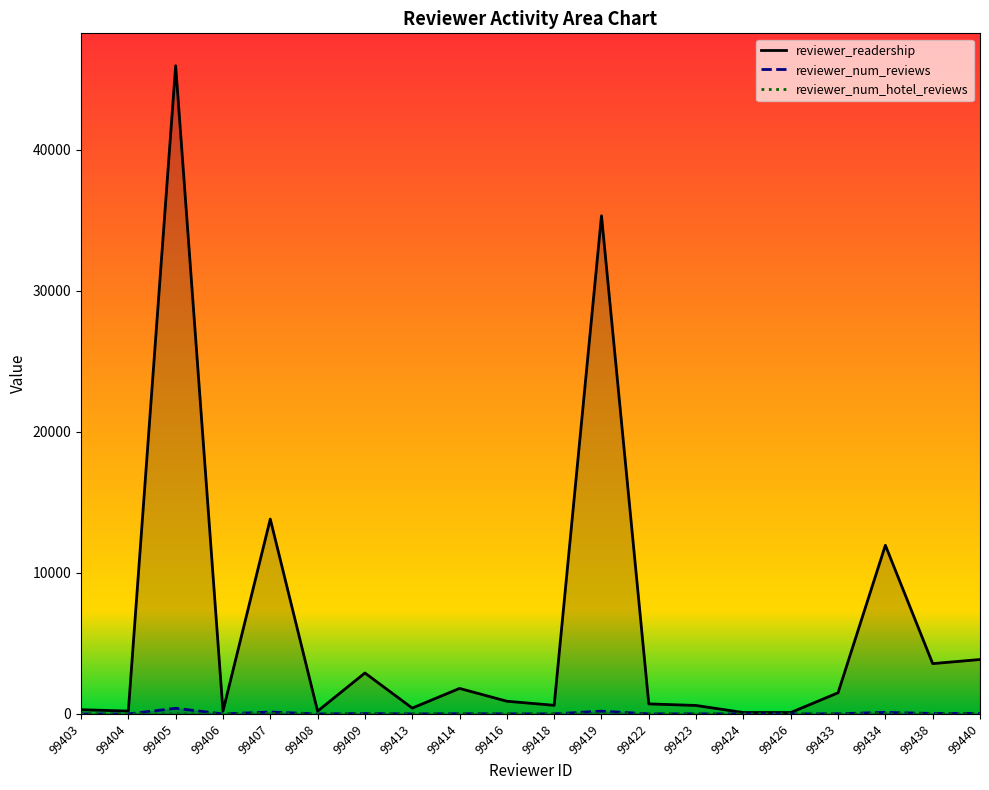

How many interior local valleys does the reviewer_num_hotel_reviews series have?

3